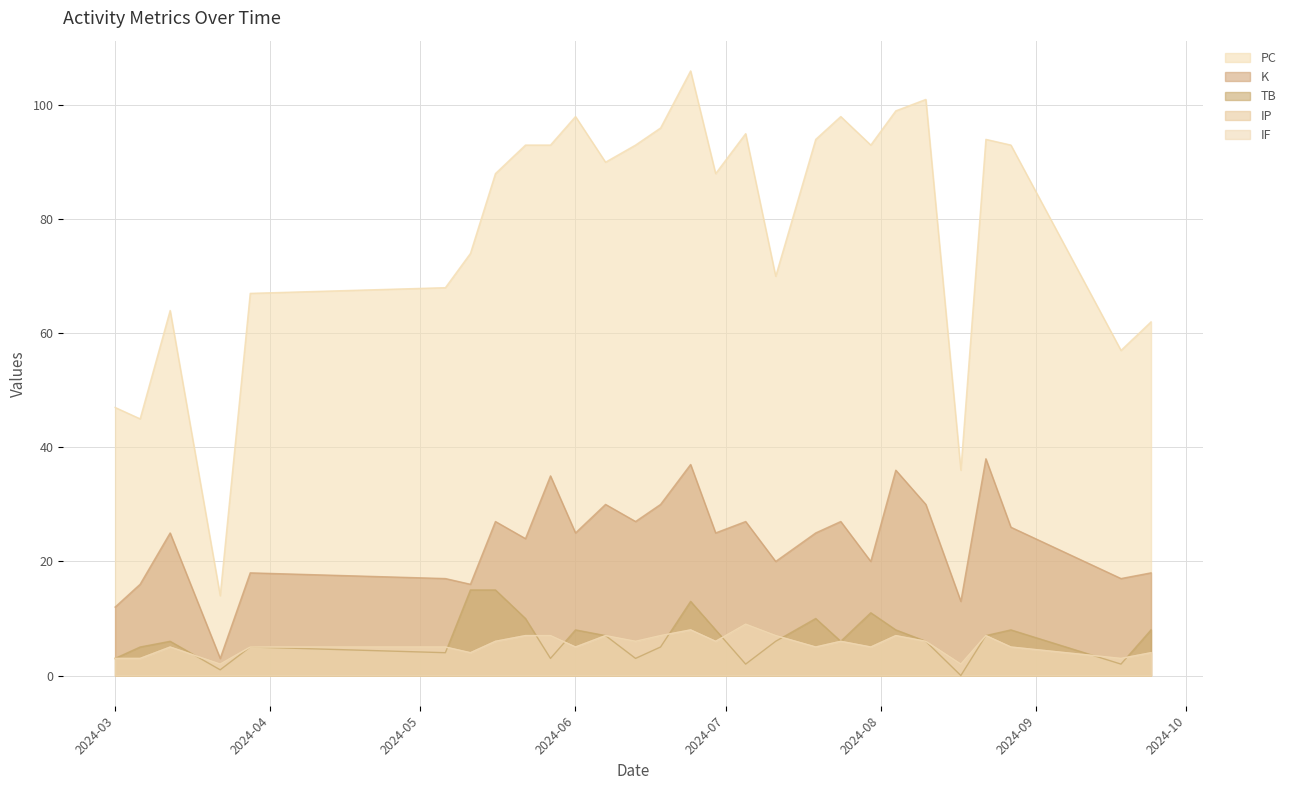

What is the sum of the K values at 2024-03-01 and 2024-06-29?

37